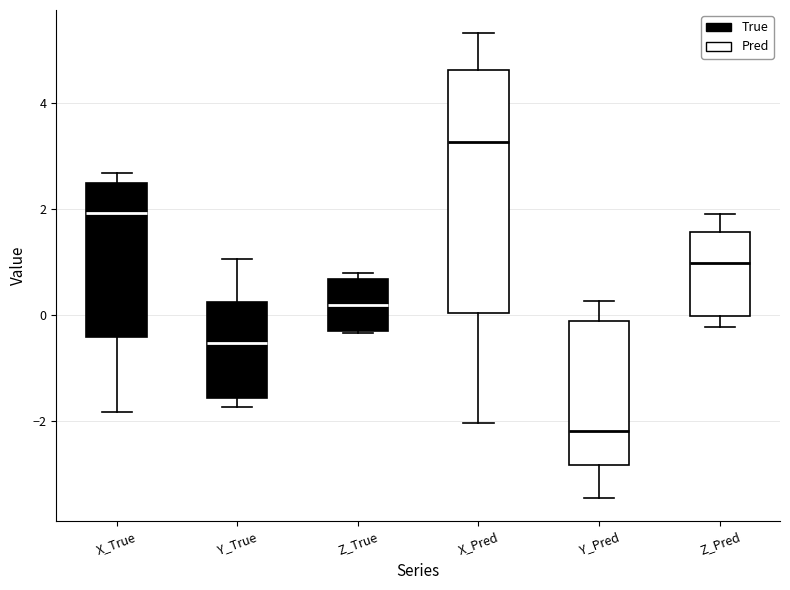

Reading left to right, transcribe this box plot: for each box, give where its median line is, the range the box spans, and where its two whiskers end, as read against the y-axis. The values are not printed on the chart, so give them approximately, as read against the axis.

X_True: median 2.0, box -0.4 to 2.4, whiskers -1.8 to 2.6
Y_True: median -0.6, box -1.6 to 0.2, whiskers -1.8 to 1.0
Z_True: median 0.2, box -0.2 to 0.6, whiskers -0.4 to 0.8
X_Pred: median 3.2, box 0.0 to 4.6, whiskers -2.0 to 5.4
Y_Pred: median -2.2, box -2.8 to -0.2, whiskers -3.4 to 0.2
Z_Pred: median 1.0, box 0.0 to 1.6, whiskers -0.2 to 2.0